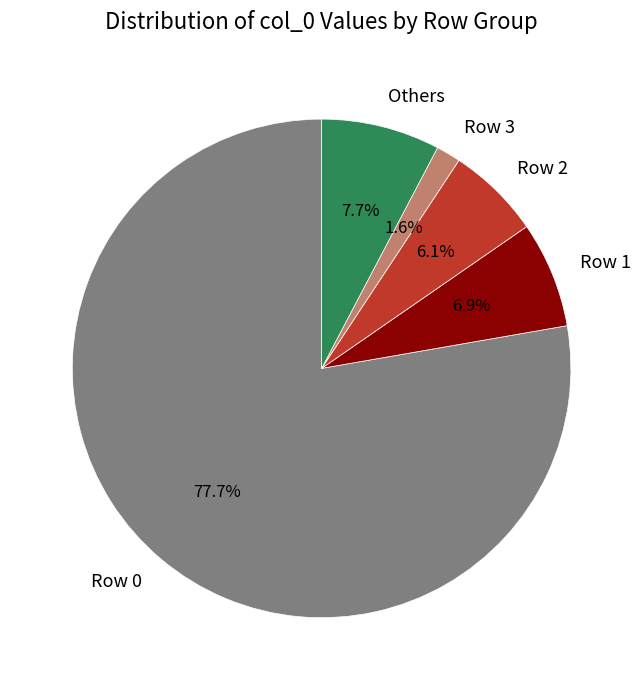

Which has a higher value, Row 1 or Row 3?

Row 1